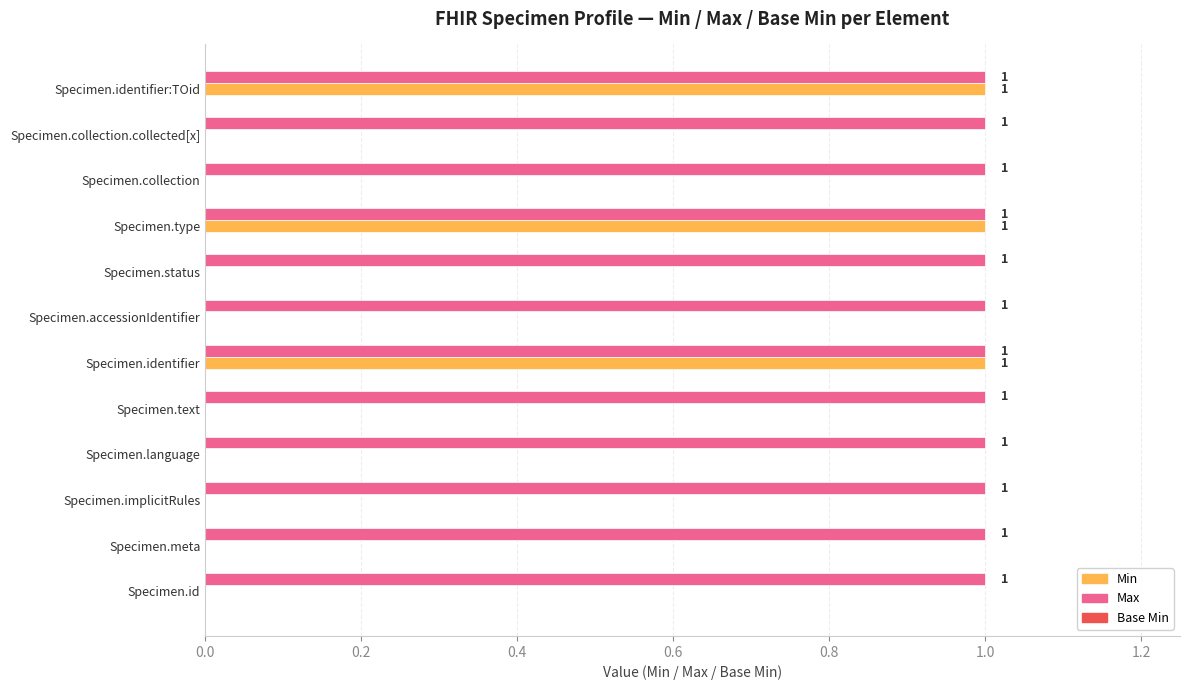

The value of Max at Specimen.id is 1. True or false?

True